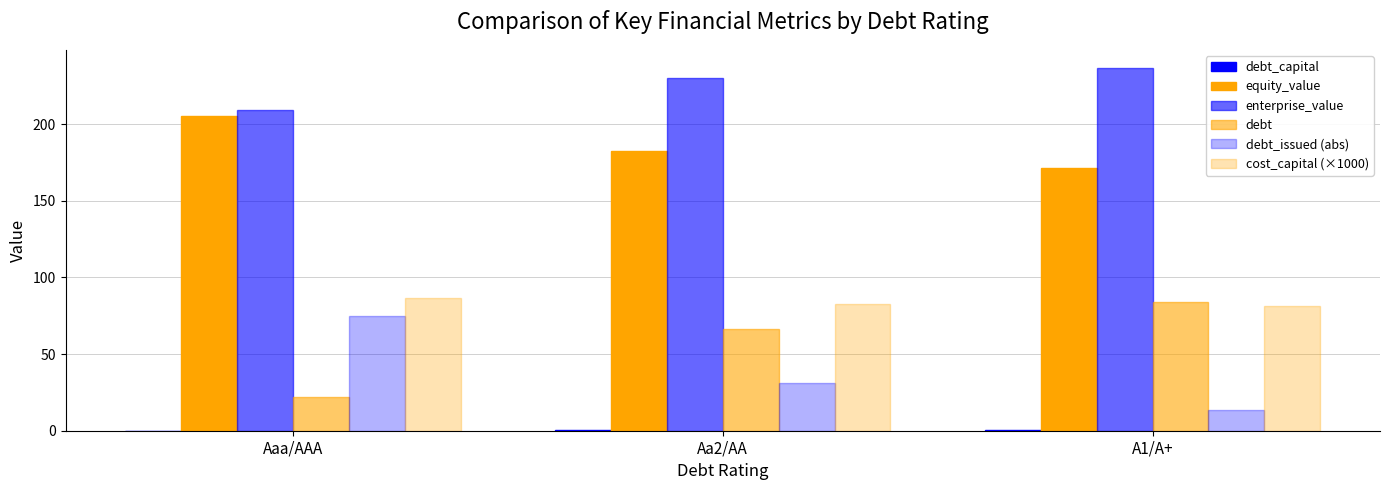

How many groups of bars are there?

3